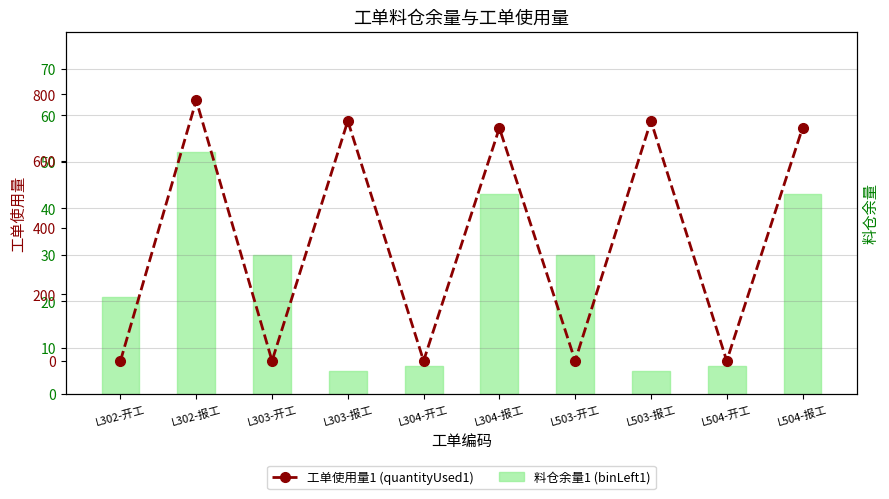

How many data points in 工单使用量1 (quantityUsed1) are less than 699?

5